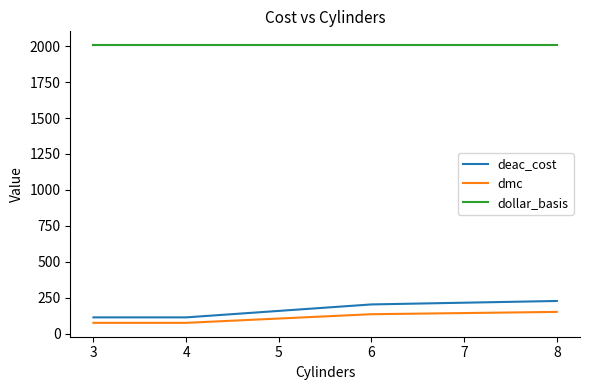

Which series has the largest total across all categories?

dollar_basis